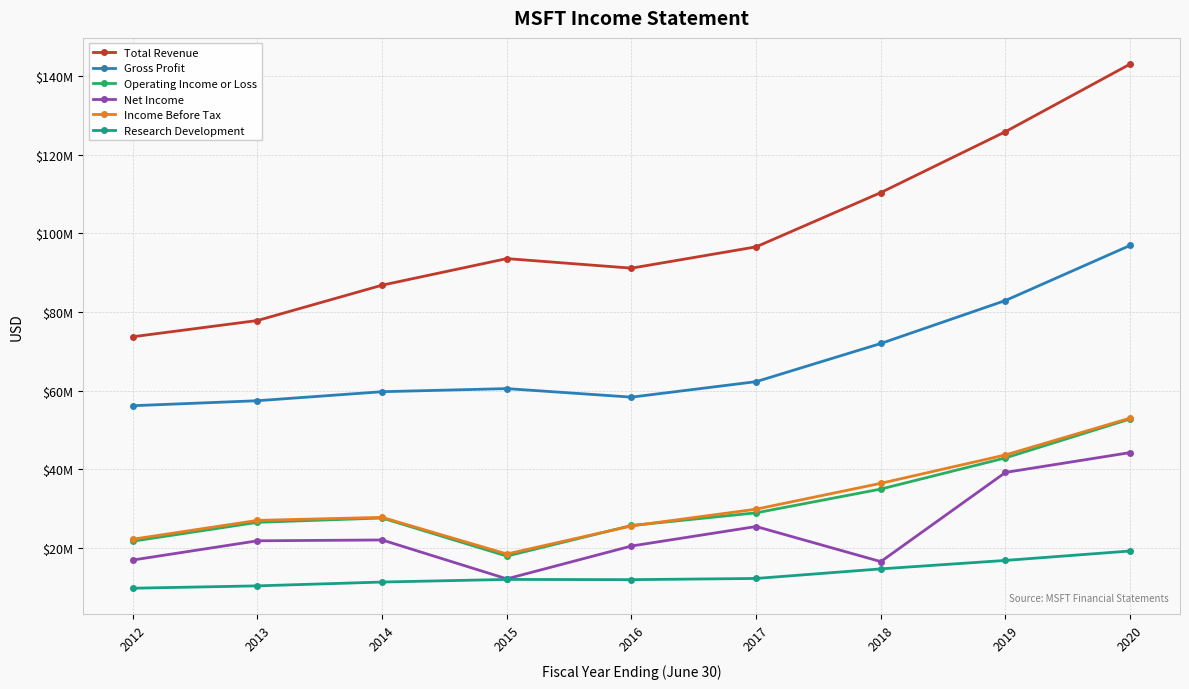

How many interior local valleys does the Income Before Tax series have?

1